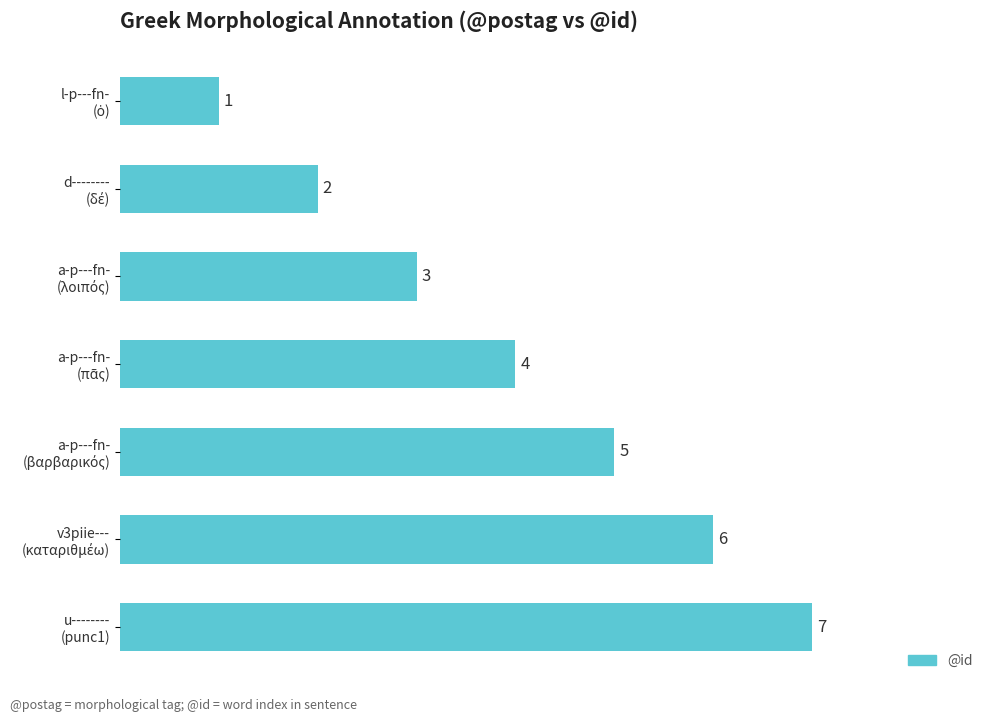

Count the values in the range 2 to 6.

5